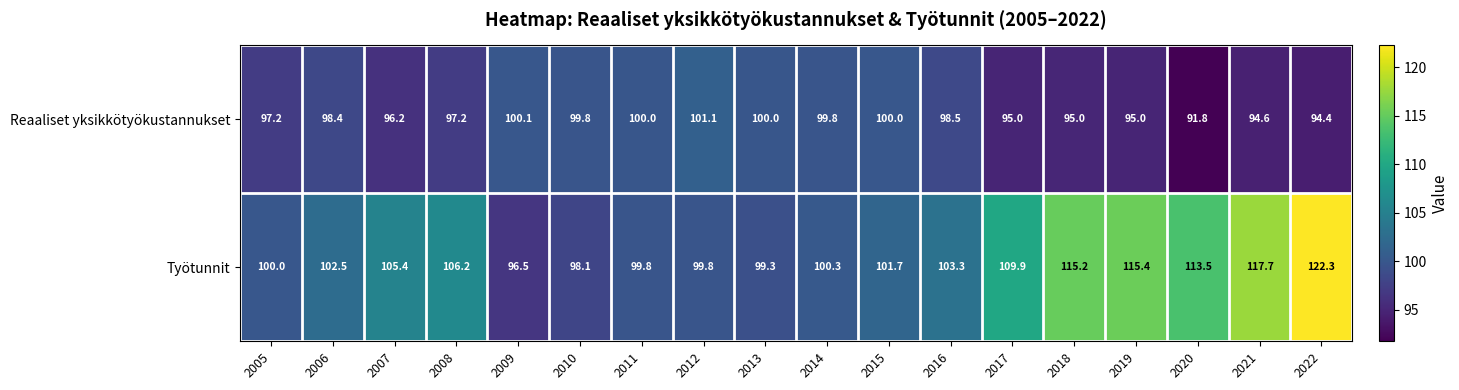

At how many categories does at least one series exceed 109?

6